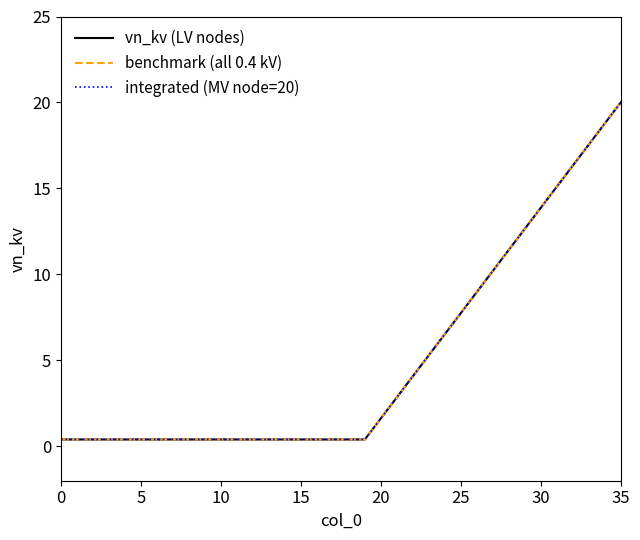

Does the chart display data point markers on the line(s)?

No